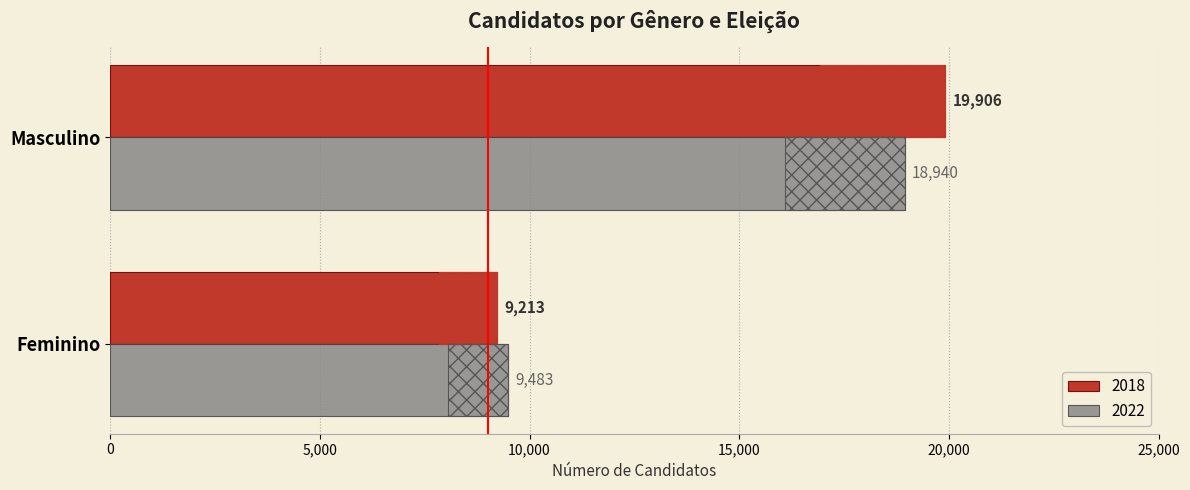

Reading left to right, what are all the values shown in this chart?

2018: 9213	19906
2022: 9483	18940